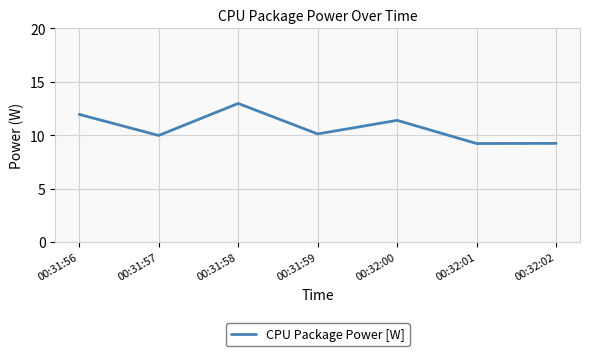

Which has a higher value, 00:31:57 or 00:32:00?

00:32:00